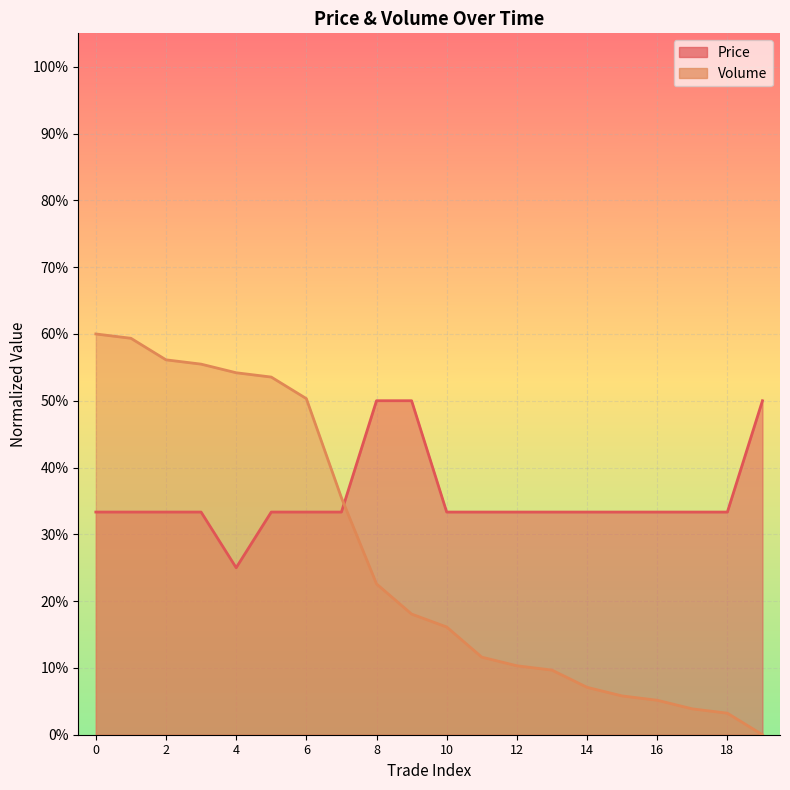

What is the total value across all series at 10?

0.5